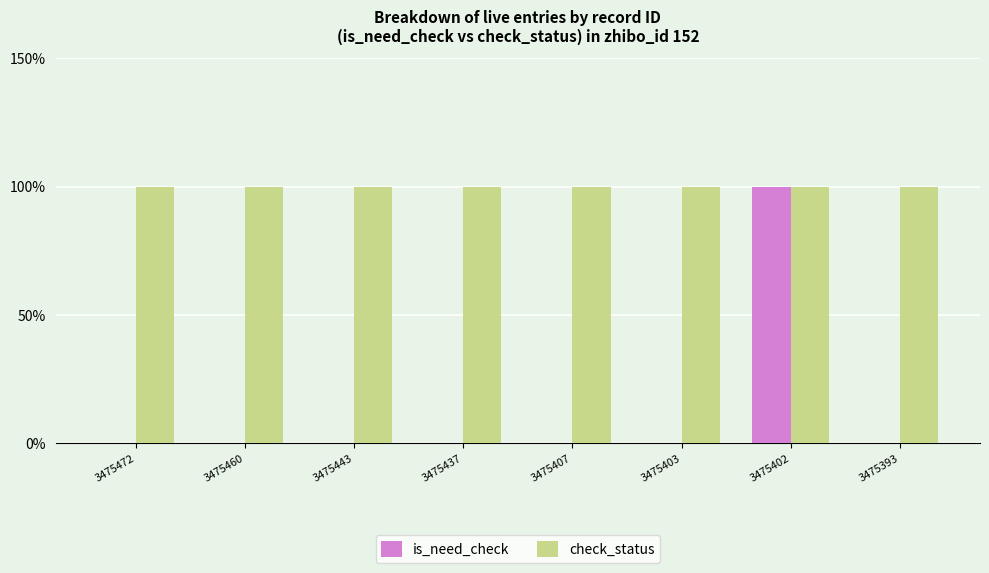

What is the sum of the check_status values at 3475472 and 3475460?

2